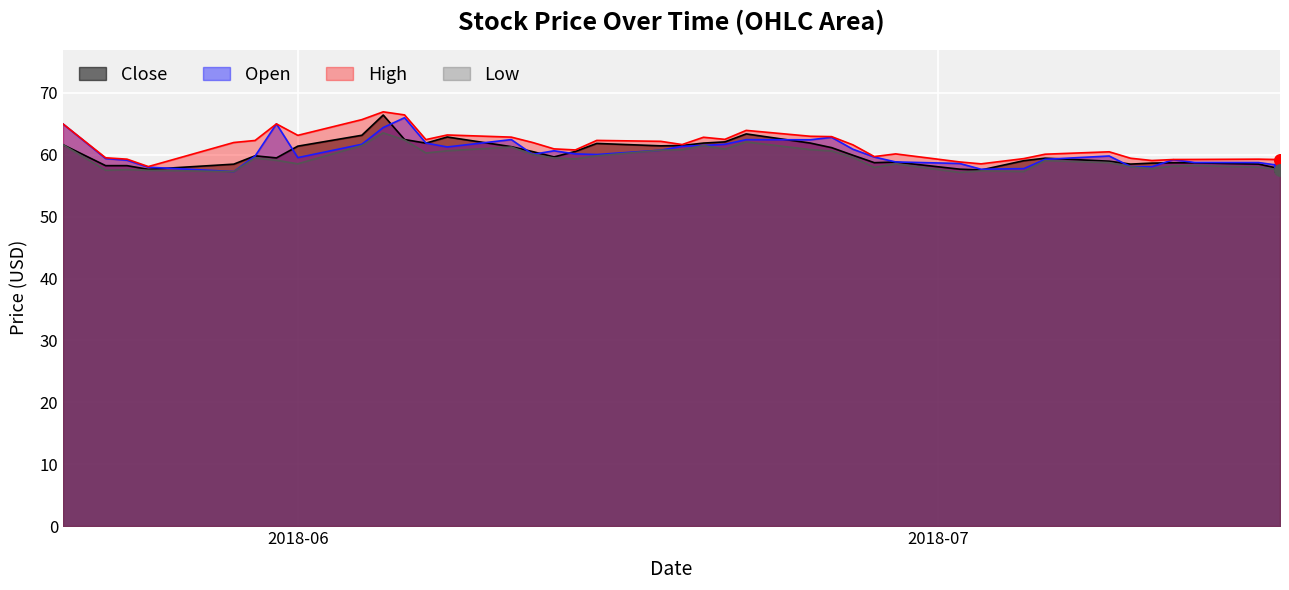

Which series contains the highest Y value?

High